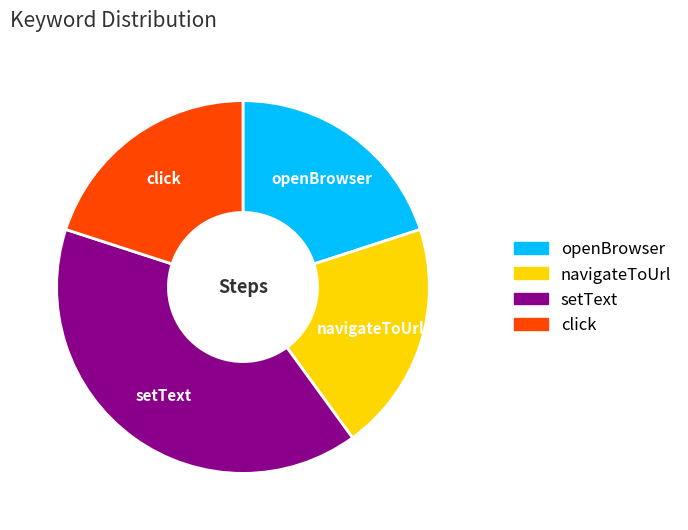

Is navigateToUrl the majority of the pie?

No